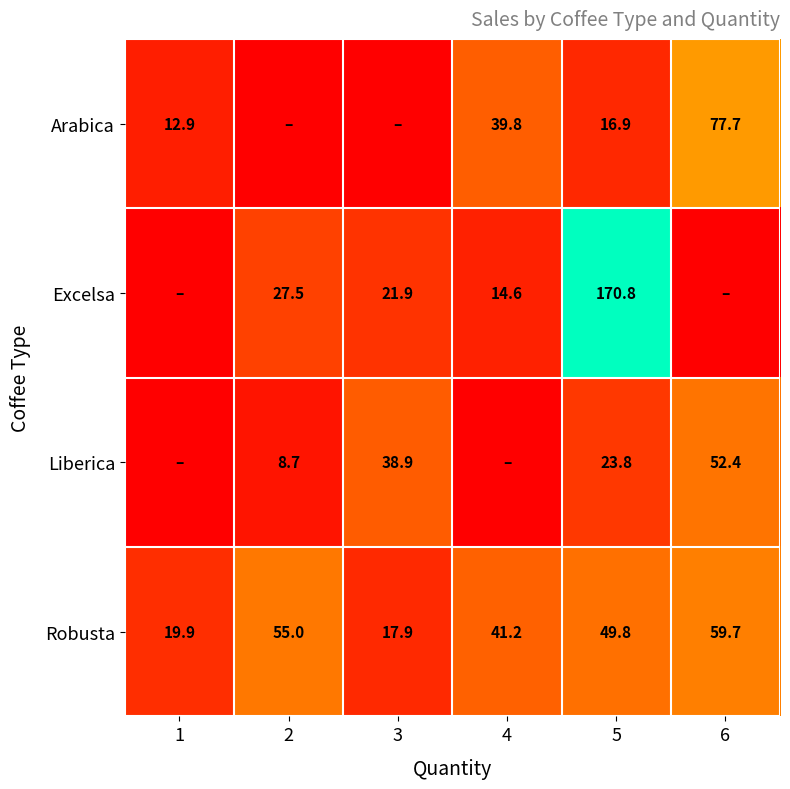

At which label does Robusta first exceed 49?

2